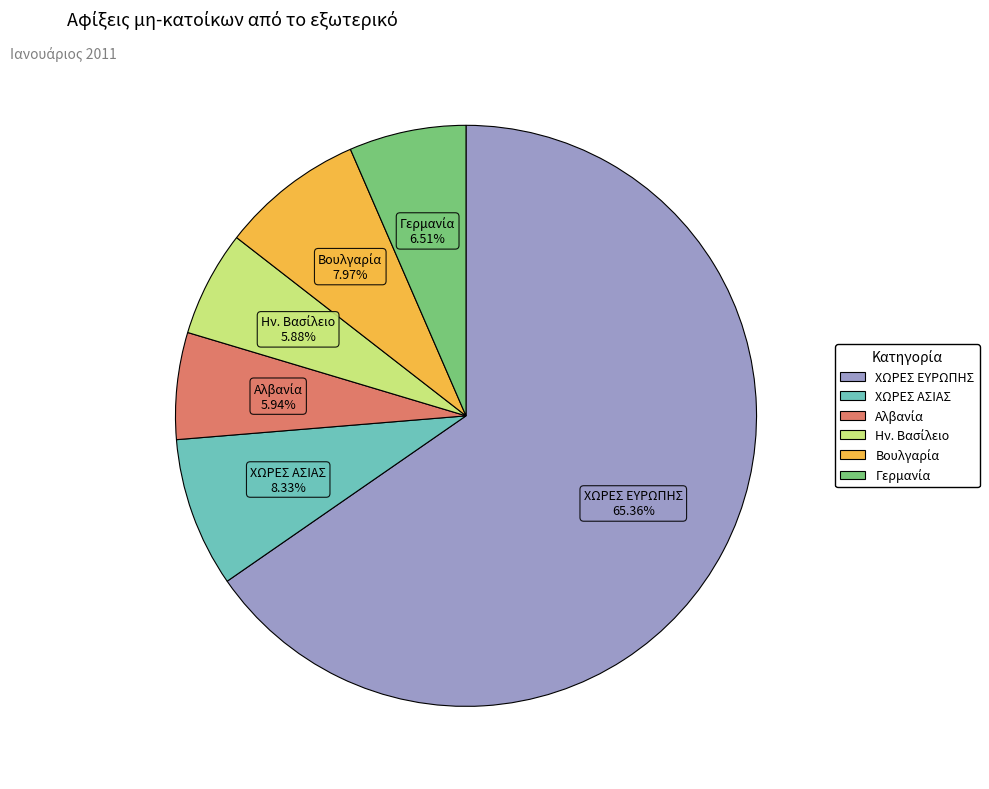

How many segments does this pie chart have?

6